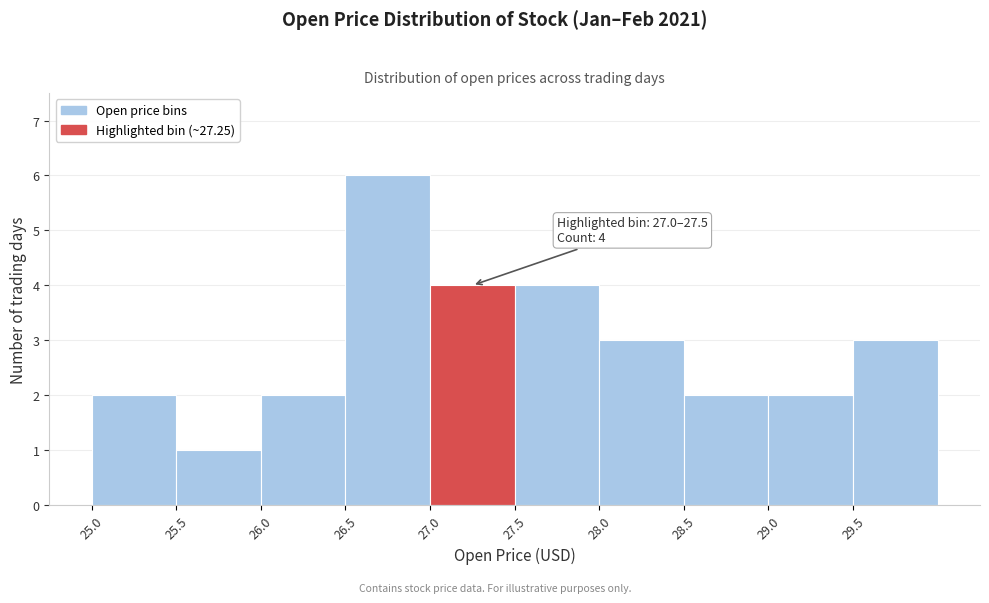

Which range on the x-axis has the tallest bar?

26.5 to 27.0